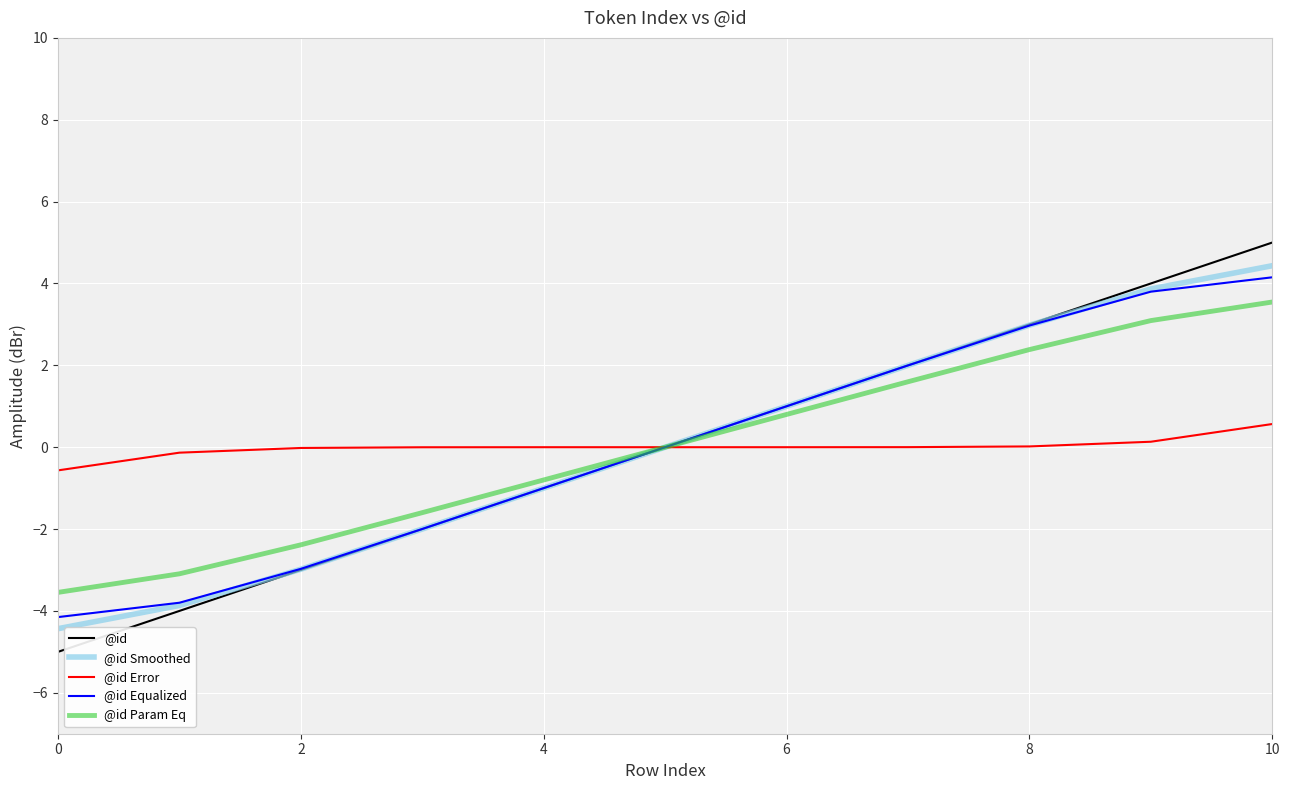

Which series has the largest range (max minus min)?

@id